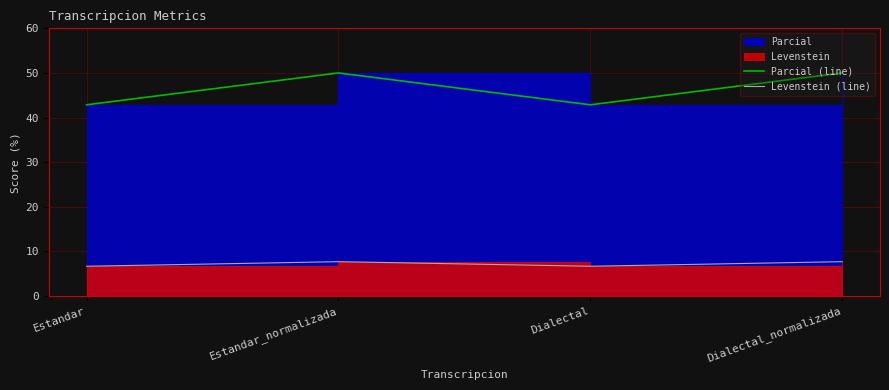

How many interior local peaks does the Levenstein (line) series have?

1